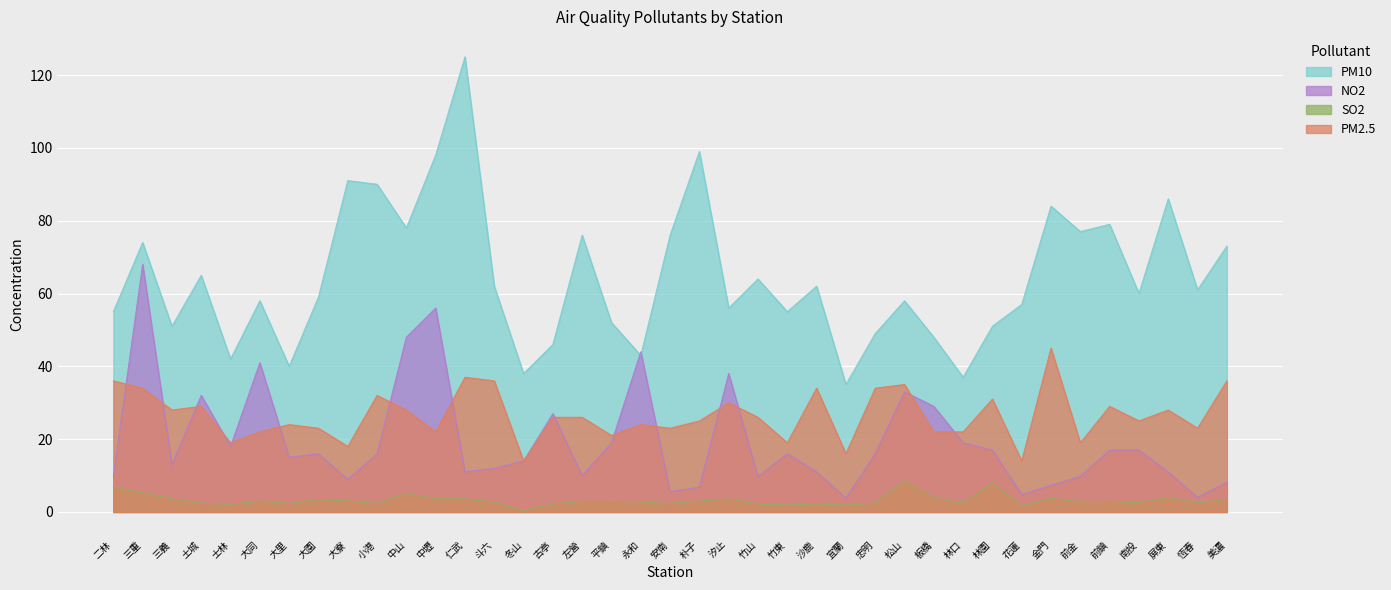

How many categories are shown in the chart?

39